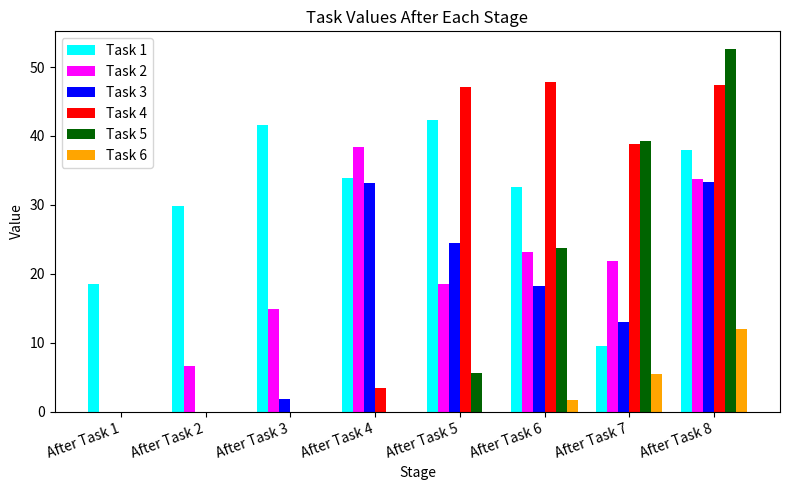

Are the bars horizontal?

No